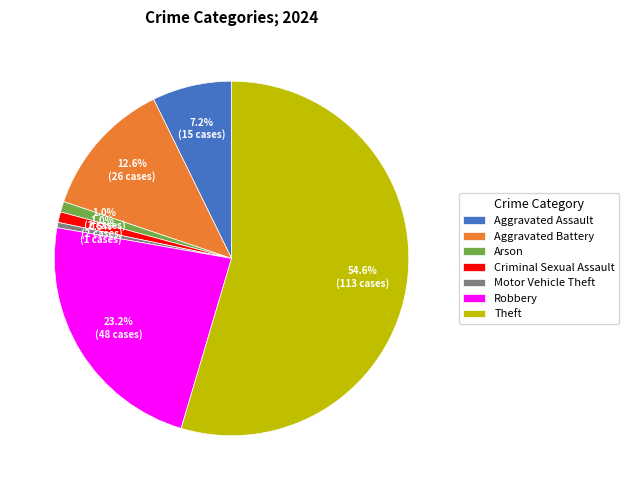

Is it true that Robbery is 23% of the pie?

True